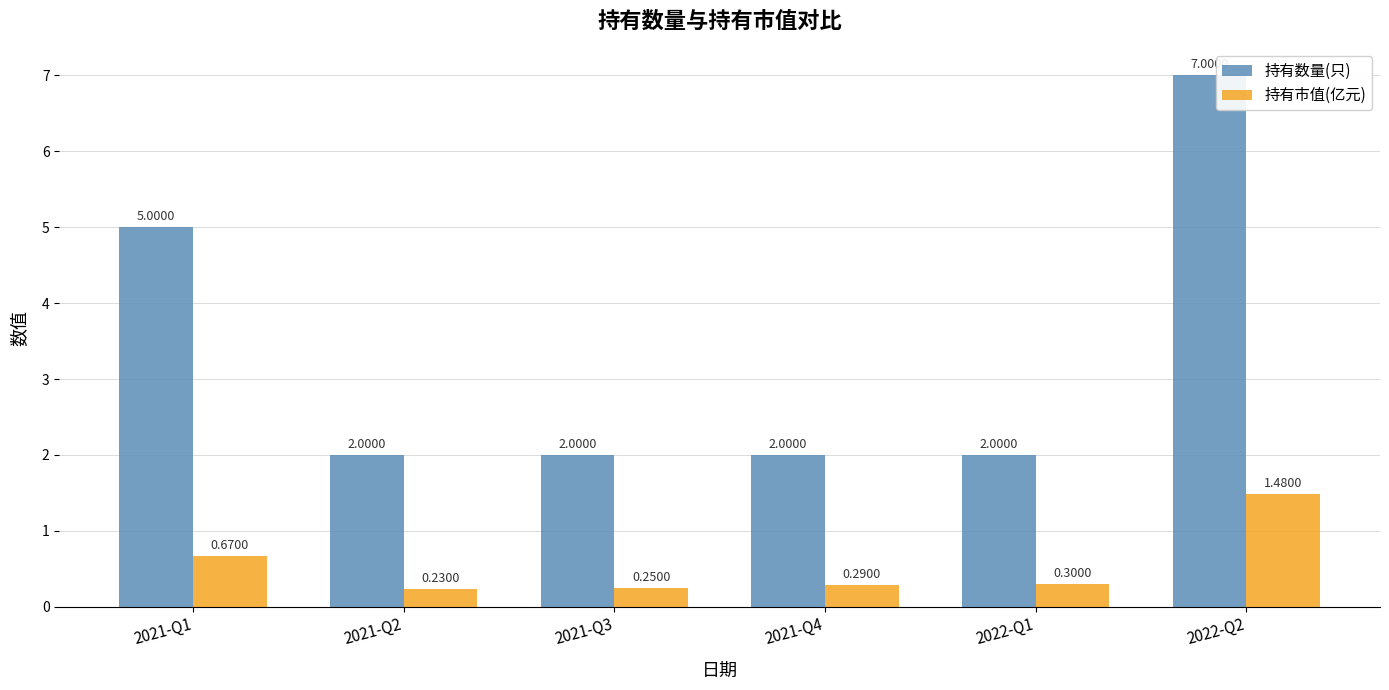

List the series in order of their overall mean, highest first.

持有数量(只), 持有市值(亿元)